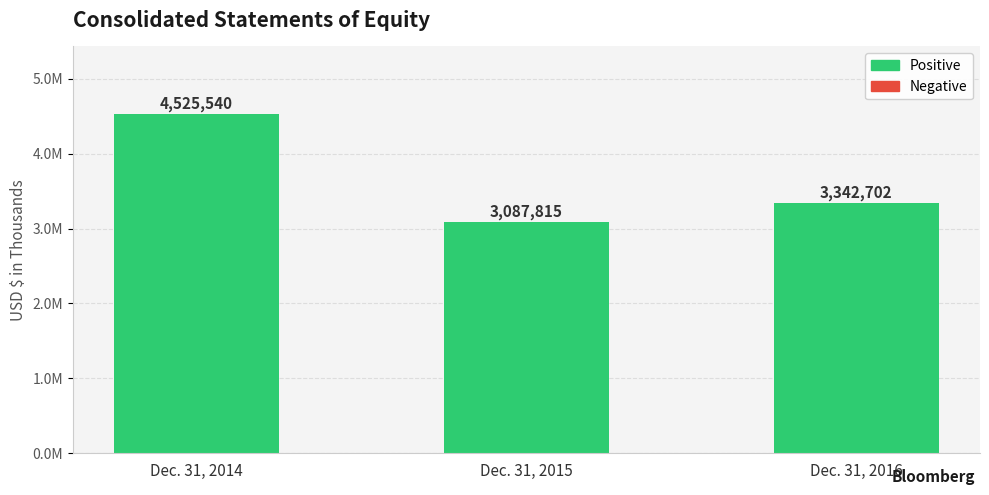

Is it true that the value at Dec. 31, 2015 is 3087815?

True